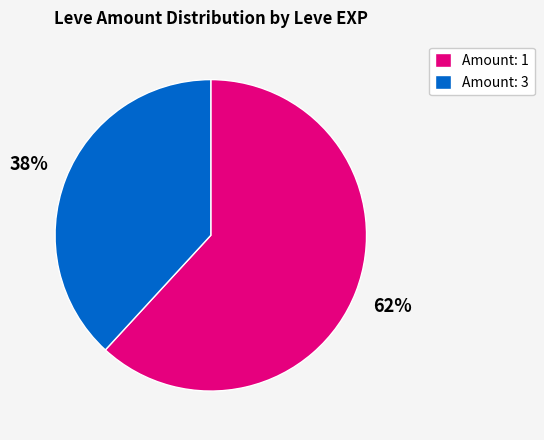

How many slices are in this pie chart?

2